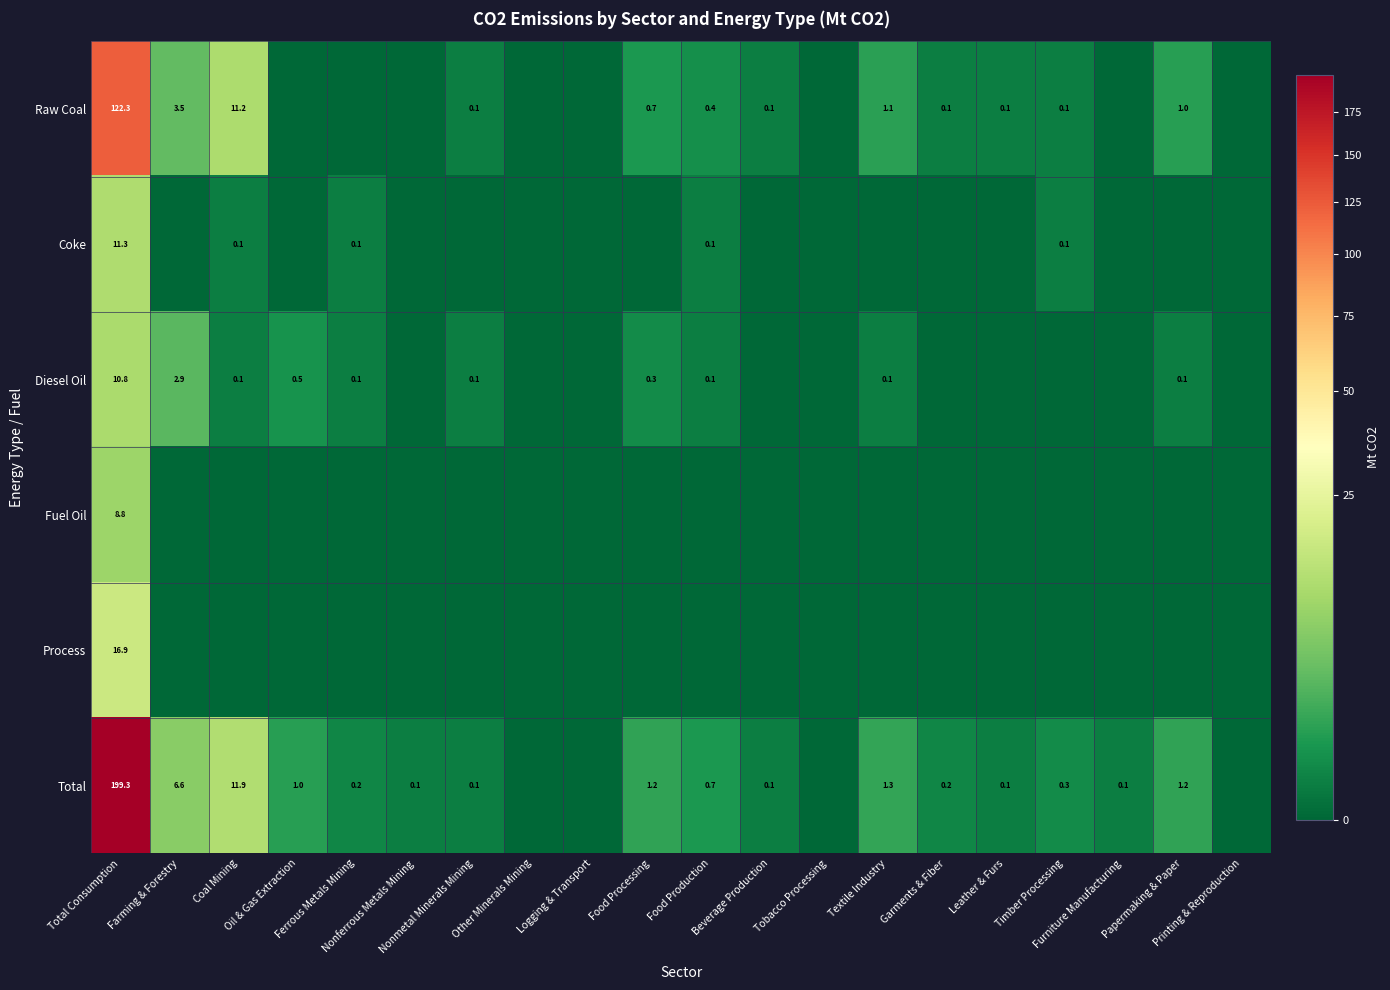

Which series has the largest total across all categories?

Total